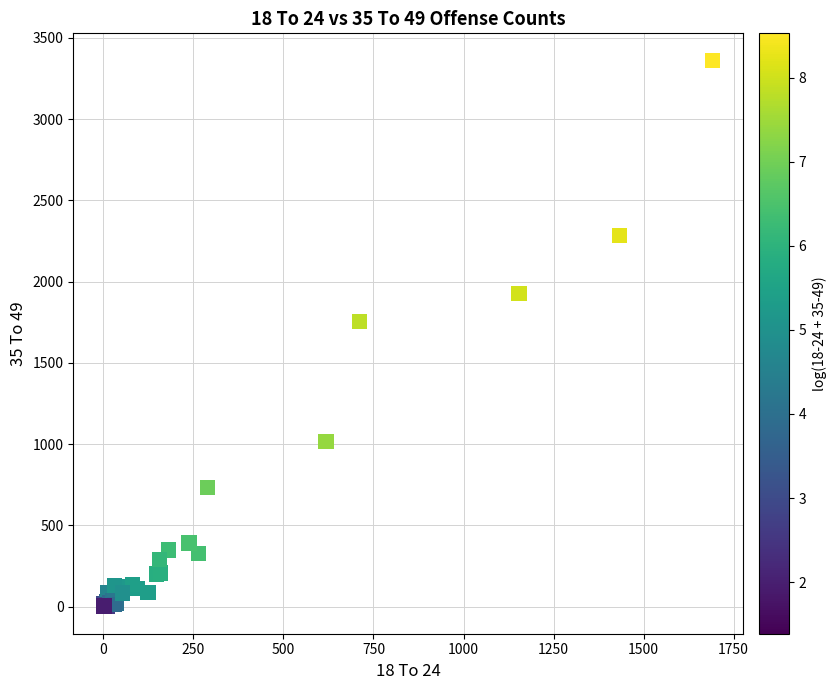

What Y value in the scatter plot is closest to 1681?

1754